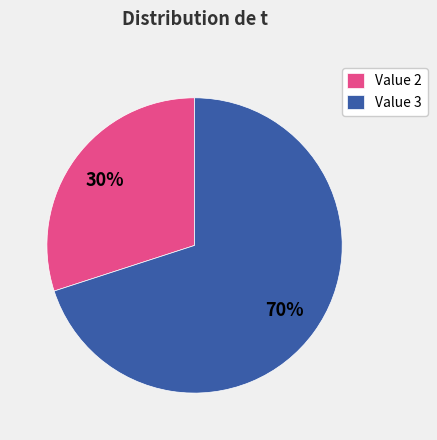

Count the number of slices in the pie.

2